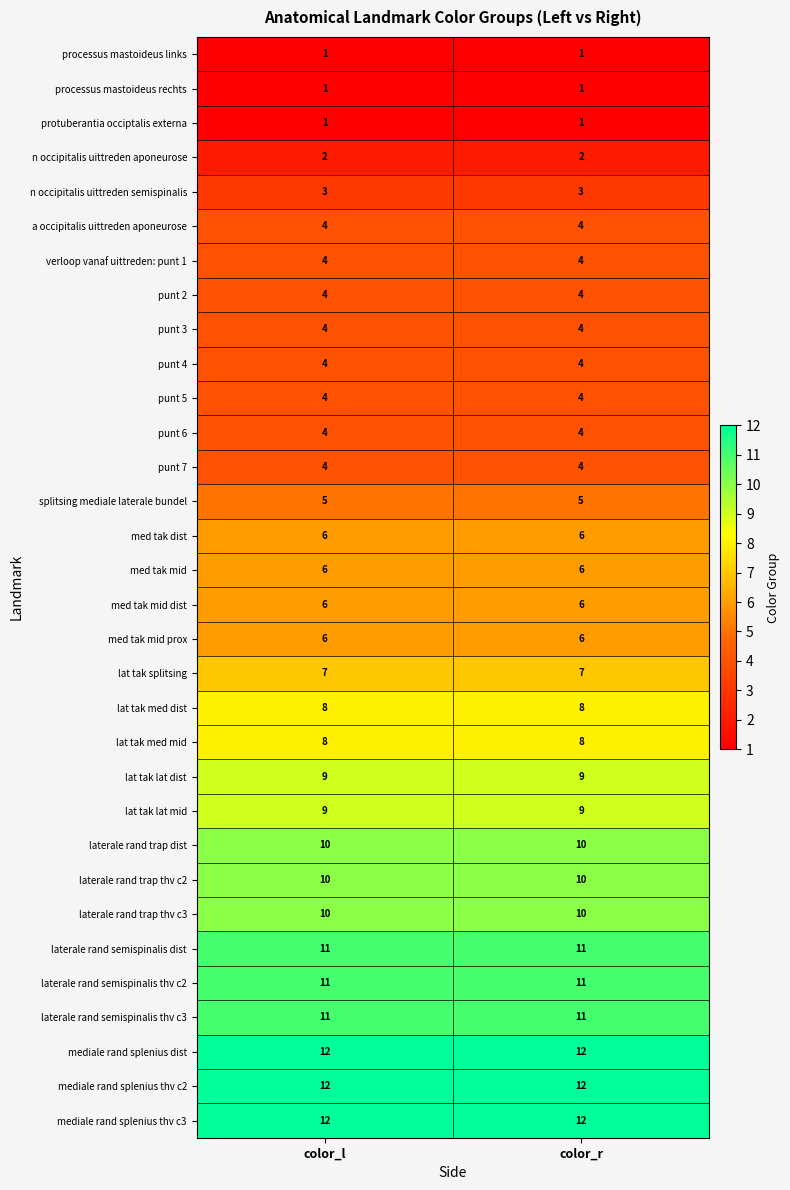

What is the spread (max minus min) of values at color_l?

11